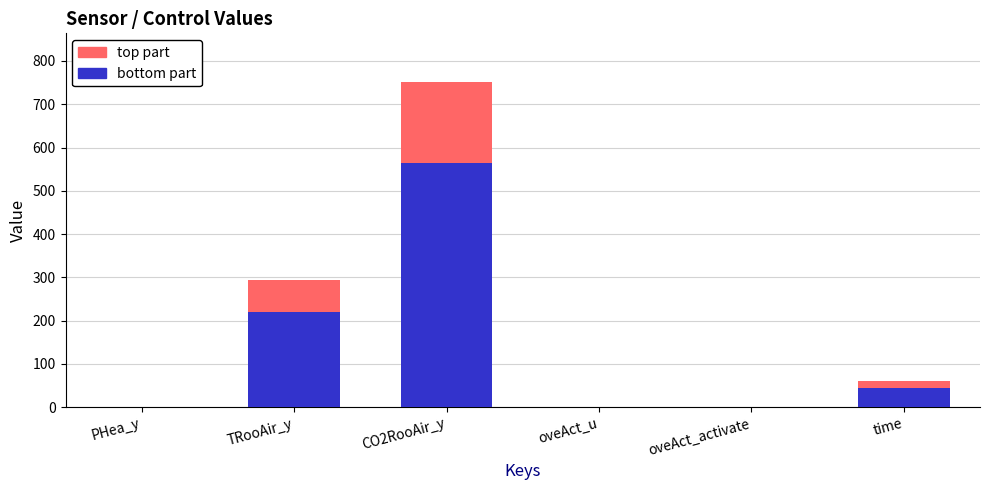

Count the number of categories in the chart.

6